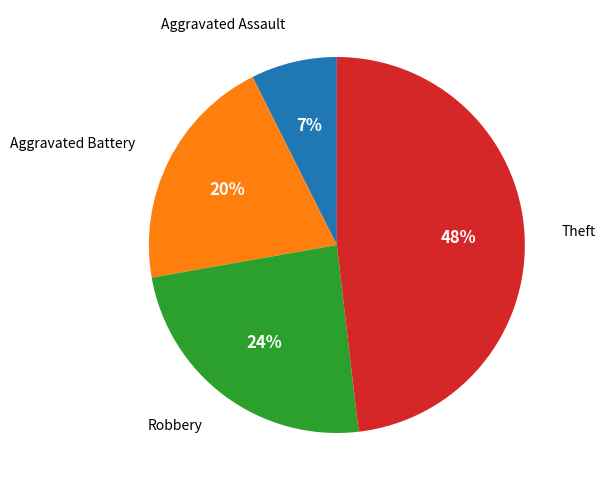

To the nearest percent, what is the average slice percentage?

25%